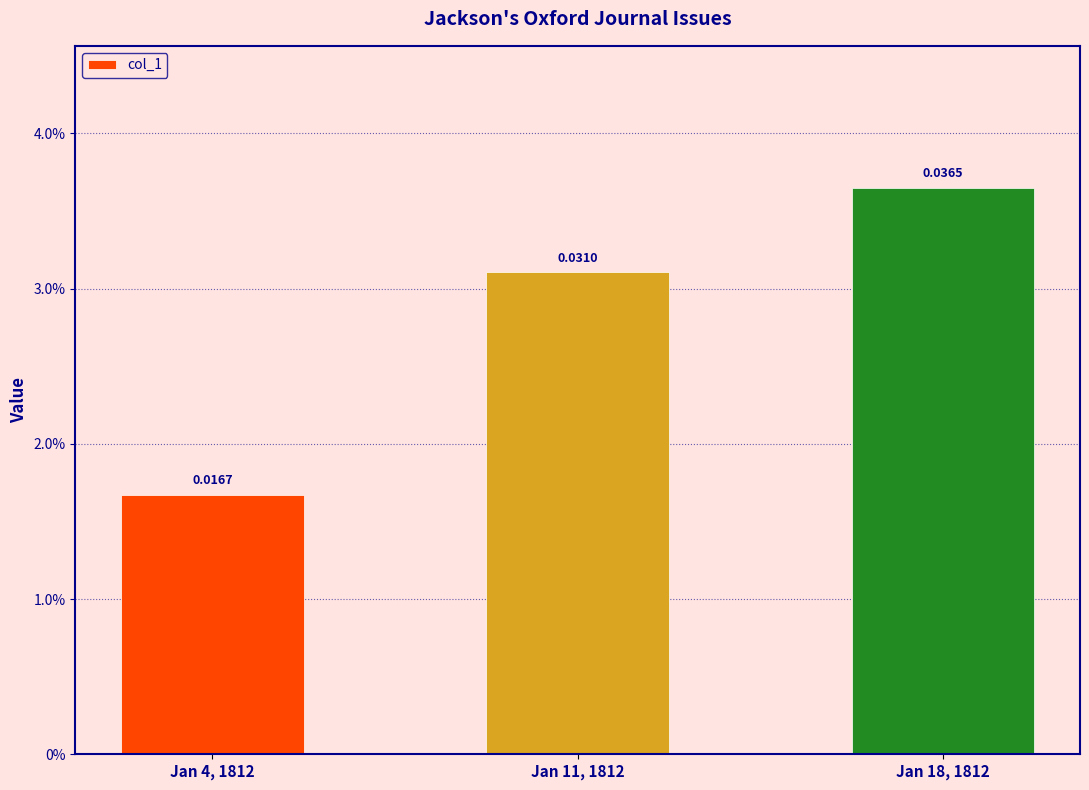

Which label corresponds to the smallest value in the chart?

Jan 4, 1812